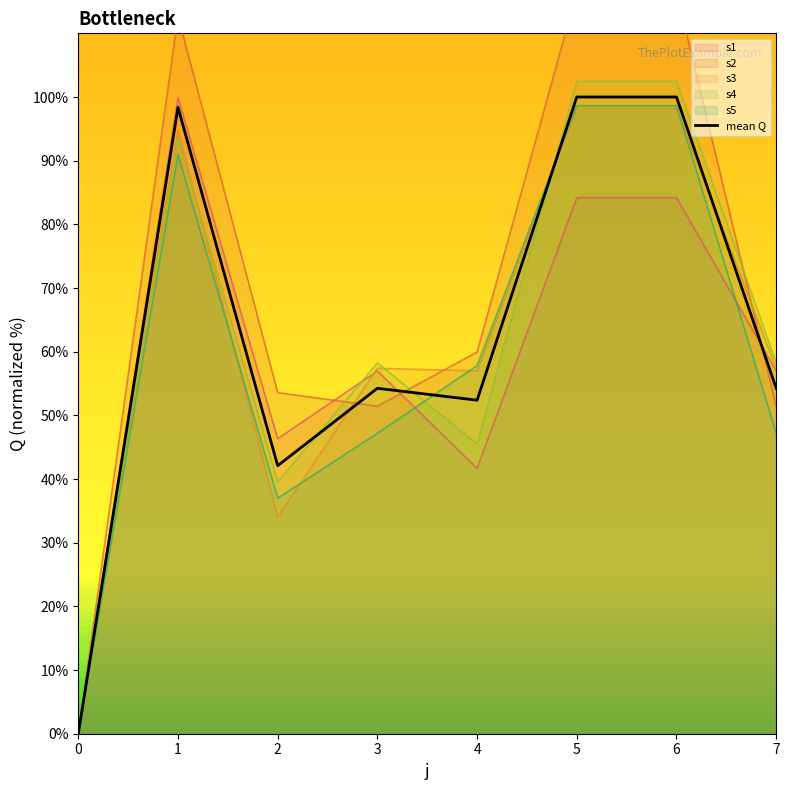

Reading left to right, extract all data points from this chart.

0.0	98.4	42.1	54.3	52.4	100.0	100.0	54.3